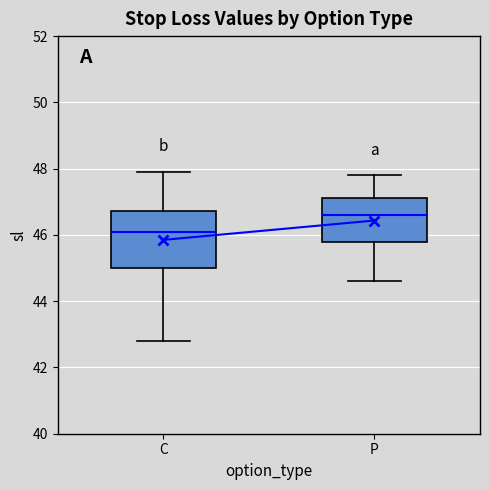

Reading left to right, transcribe this box plot: for each box, give where its median line is, the range the box spans, and where its two whiskers end, as read against the y-axis. The values are not printed on the chart, so give them approximately, as read against the axis.

C: median 46.2, box 45.0 to 46.8, whiskers 42.8 to 48.0
P: median 46.6, box 45.8 to 47.2, whiskers 44.6 to 47.8